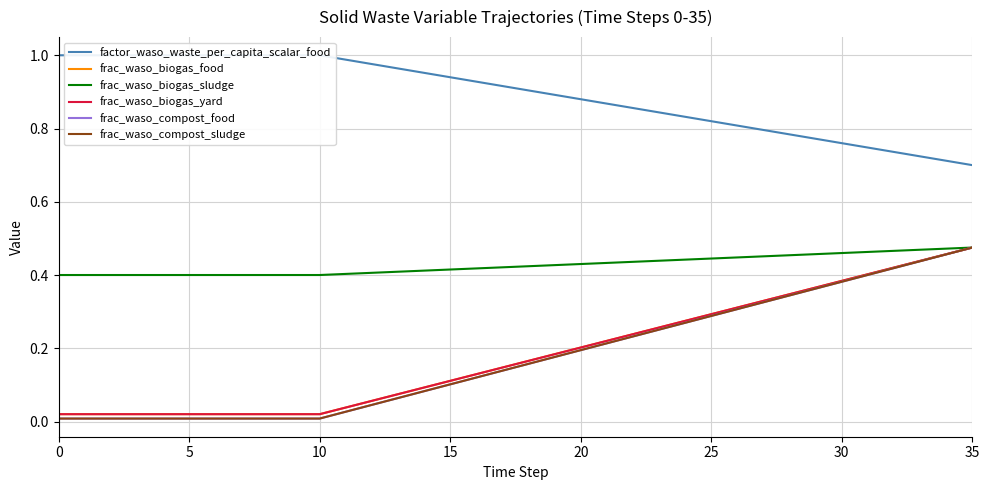

Which series changed the most between 28 and 32?

frac_waso_compost_food